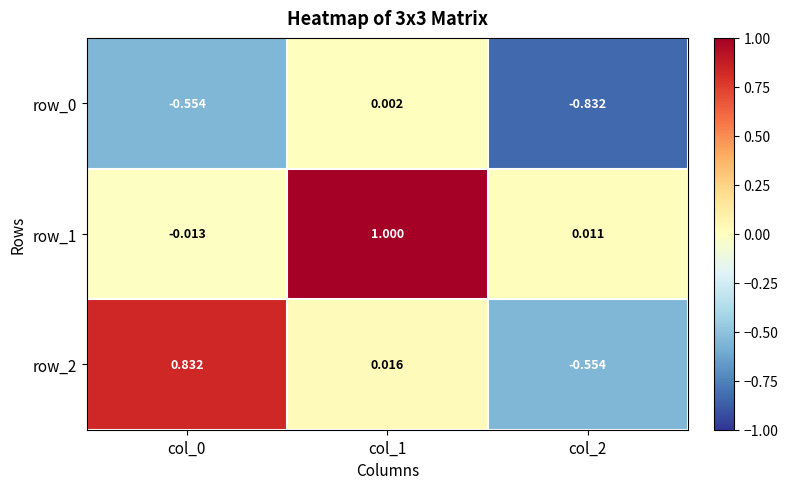

How many values in row_0 are above zero?

1